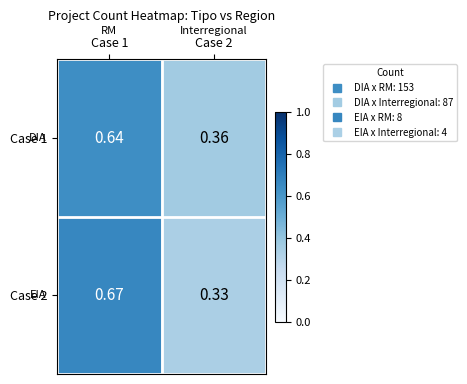

How many data points does each series have?

2